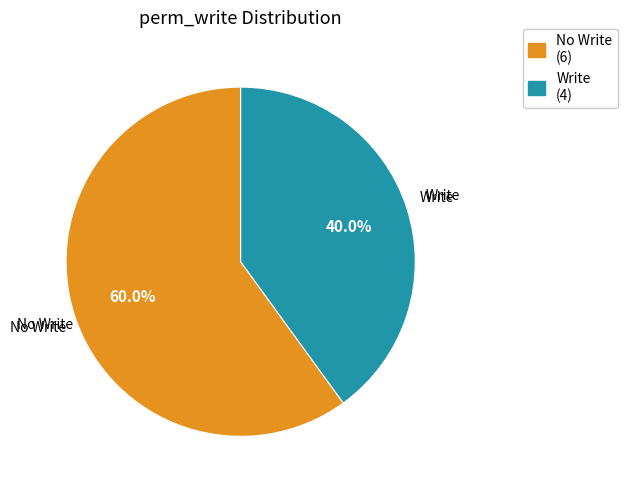

Is there a majority slice in this chart?

Yes